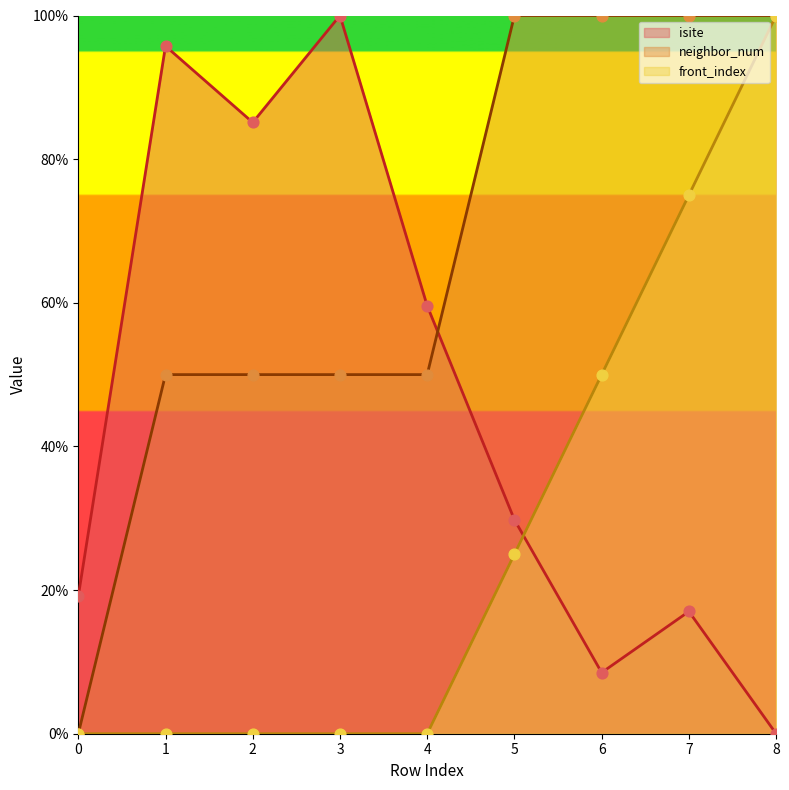

Which series contains the lowest Y value?

isite